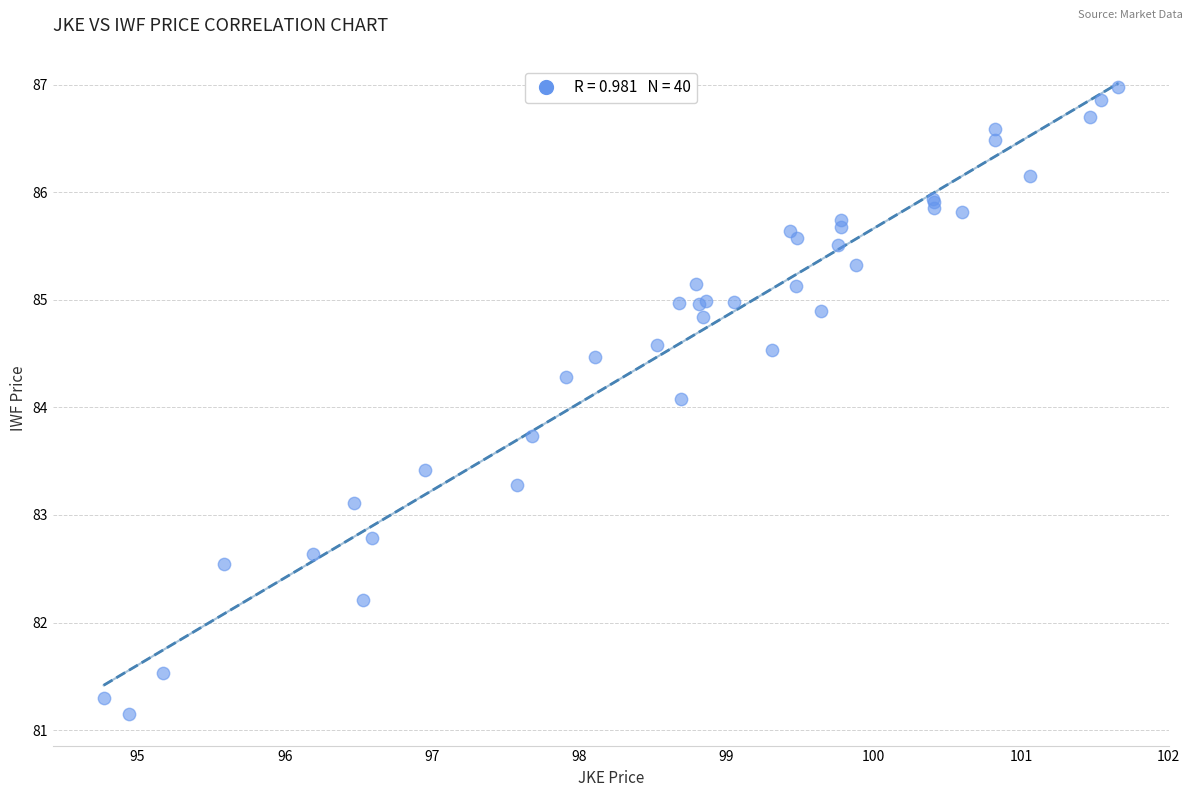

What Y value in the scatter plot is closest to 84?

84.1